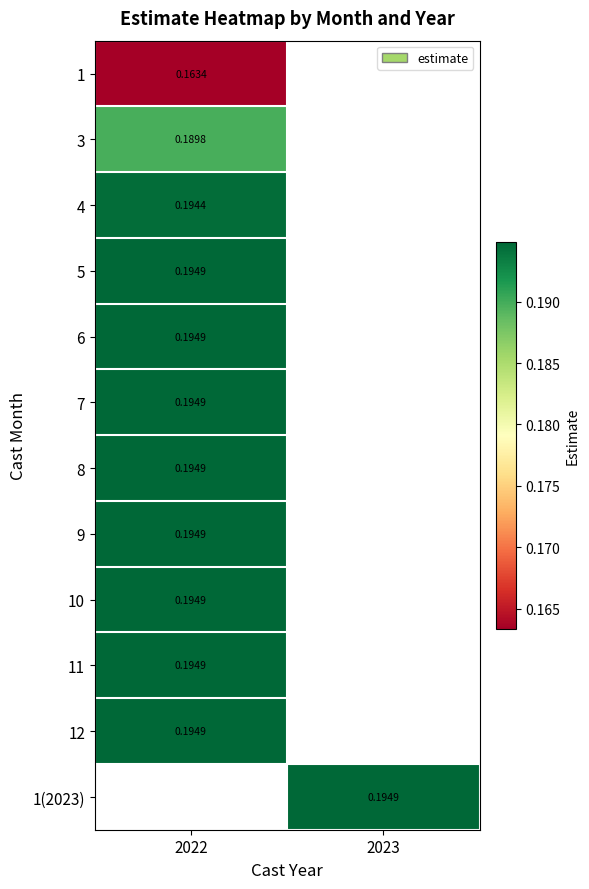

Is the value of 3 at 2022 greater than the value of 1 at 2022?

Yes